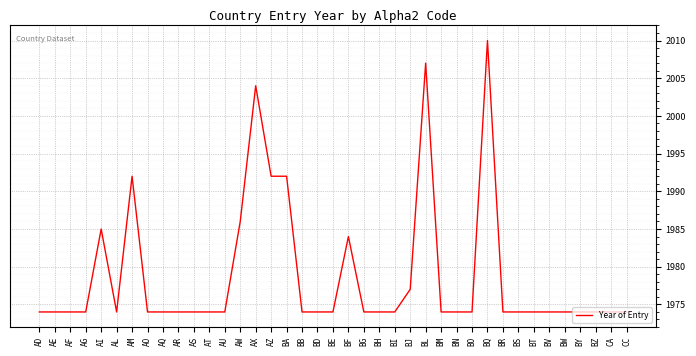

Reading left to right, transcribe all the data shown in this chart.

AD=1974	AE=1974	AF=1974	AG=1974	AI=1985	AL=1974	AM=1992	AO=1974	AQ=1974	AR=1974	AS=1974	AT=1974	AU=1974	AW=1986	AX=2004	AZ=1992	BA=1992	BB=1974	BD=1974	BE=1974	BF=1984	BG=1974	BH=1974	BI=1974	BJ=1977	BL=2007	BM=1974	BN=1974	BO=1974	BQ=2010	BR=1974	BS=1974	BT=1974	BV=1974	BW=1974	BY=1974	BZ=1974	CA=1974	CC=1974